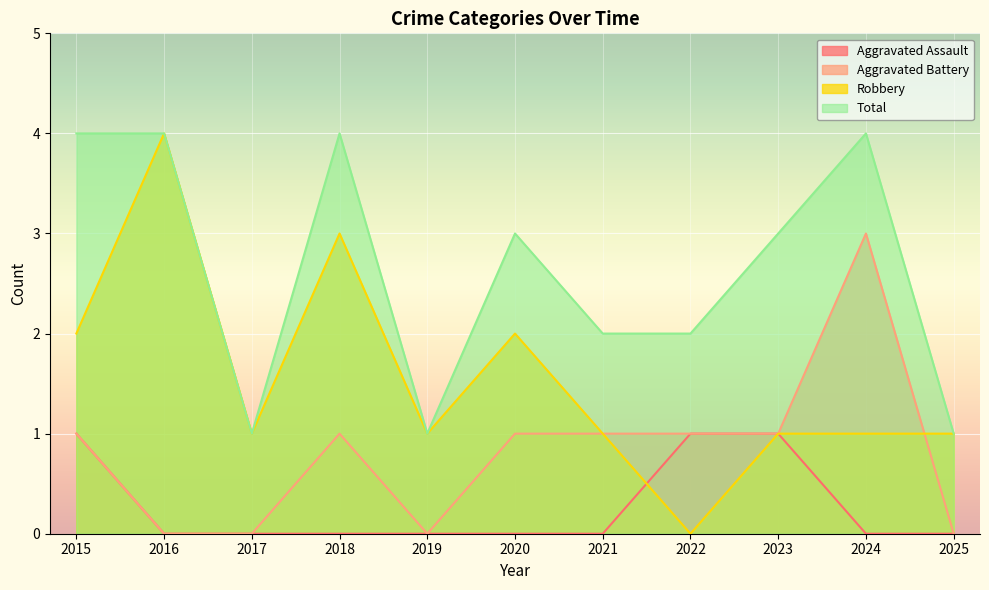

At how many categories does at least one series exceed 1?

8